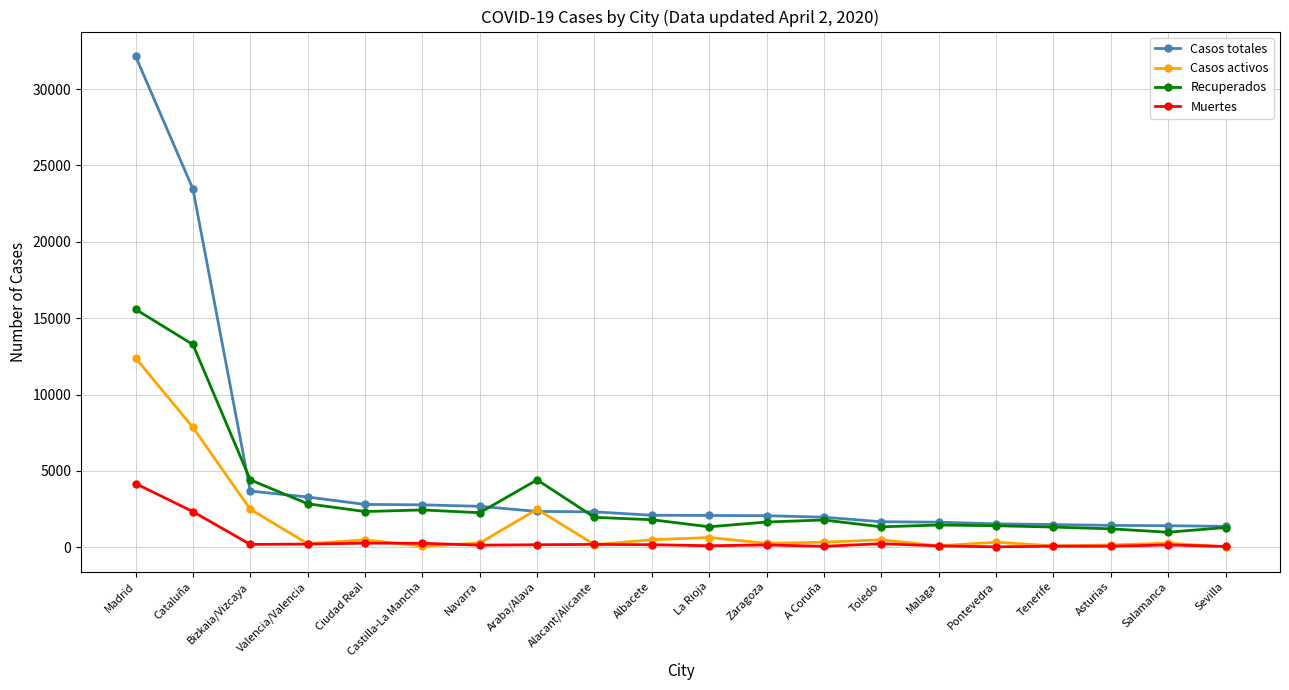

Where is Muertes nearest to the value 2102?

Cataluña